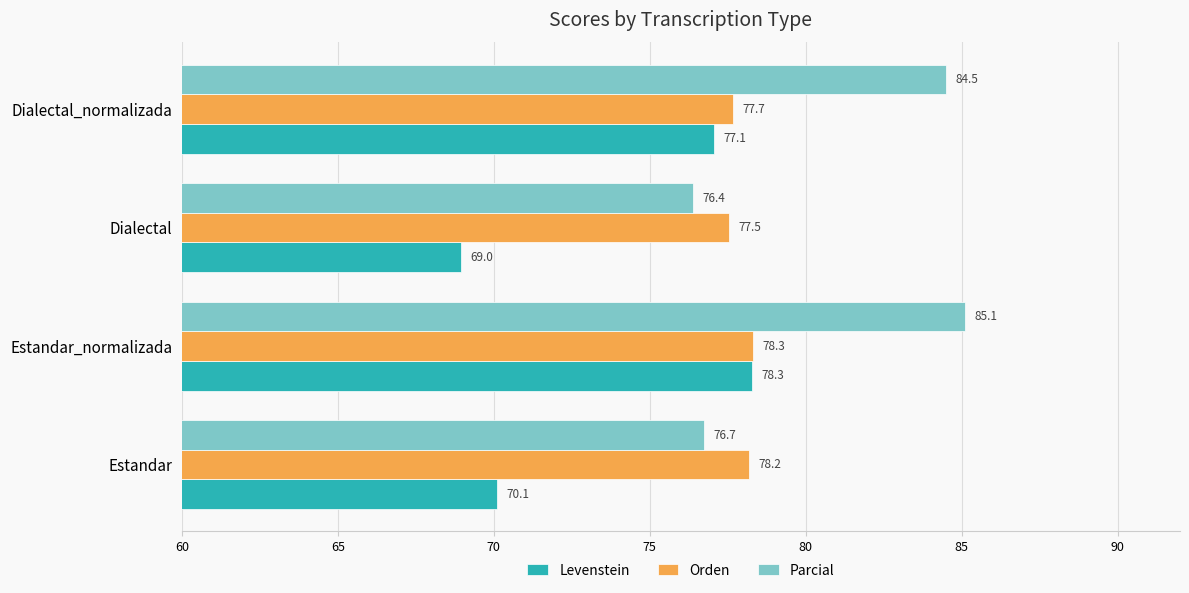

What is the smallest value displayed?

69.0